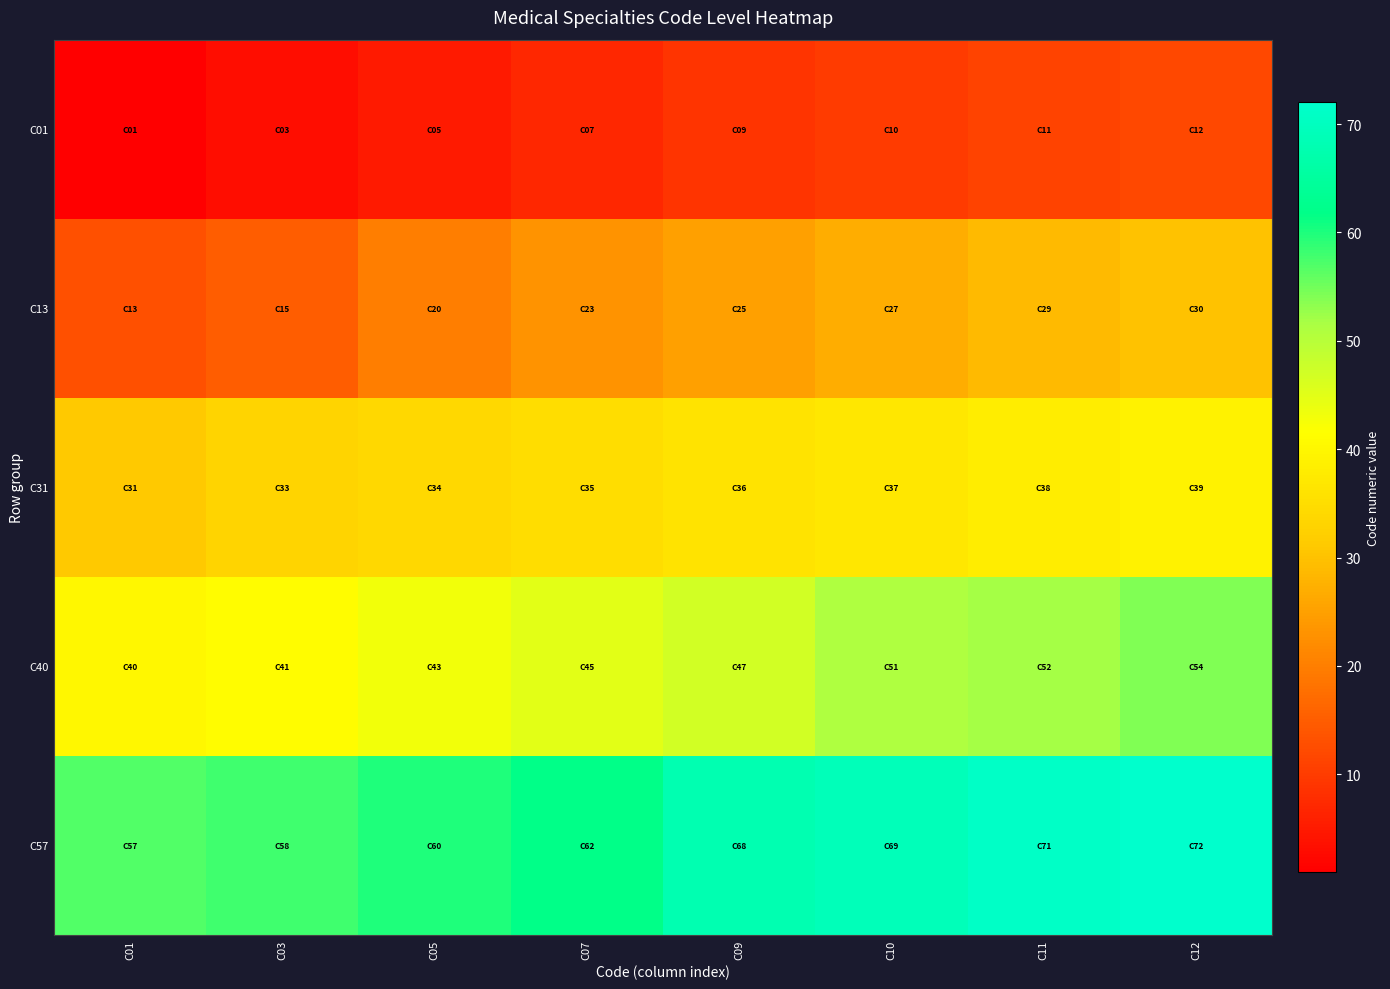

At C05, list the series in order from largest to smallest.

C57, C40, C31, C13, C01